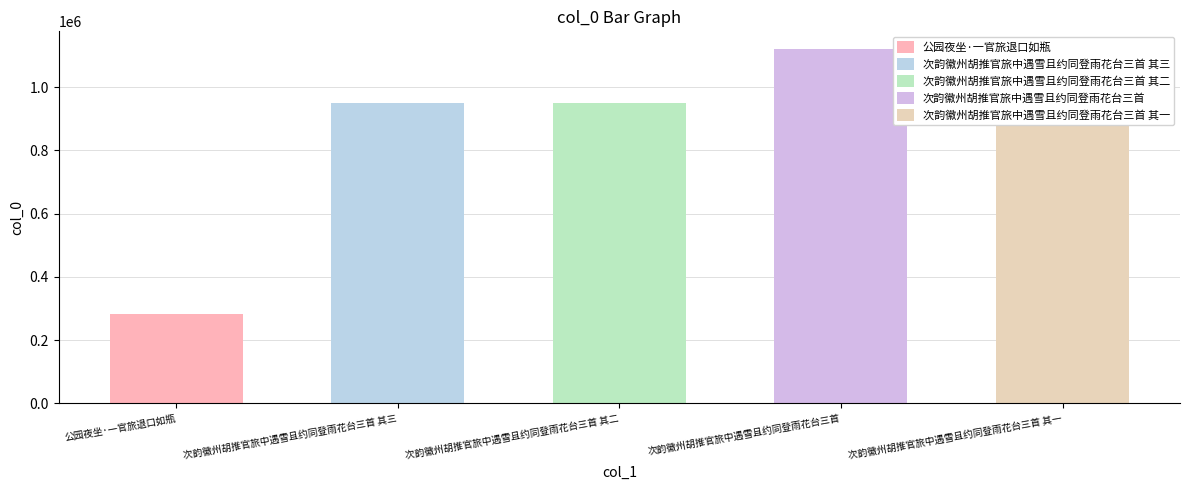

What is the sum of all values?

4246645